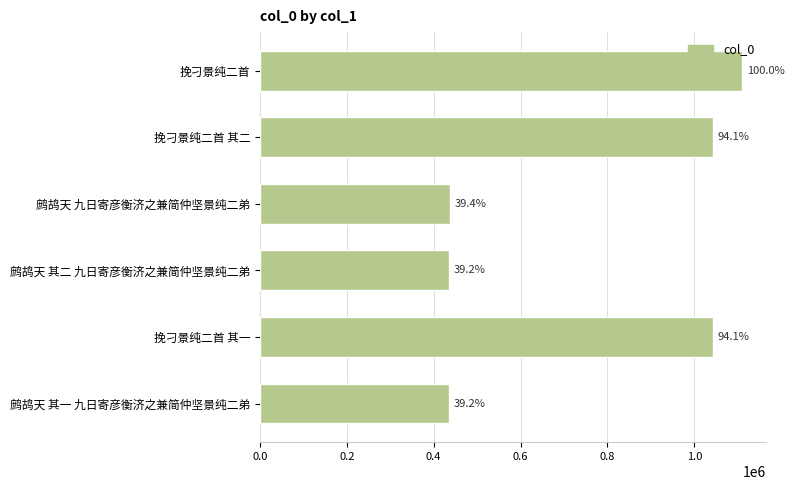

What is the difference between the maximum and minimum values?

674724